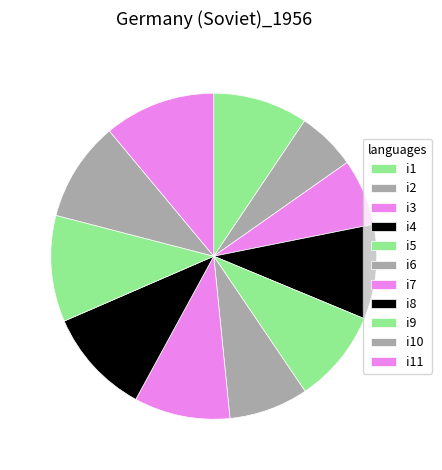

What is the smallest slice in the pie chart?

i2